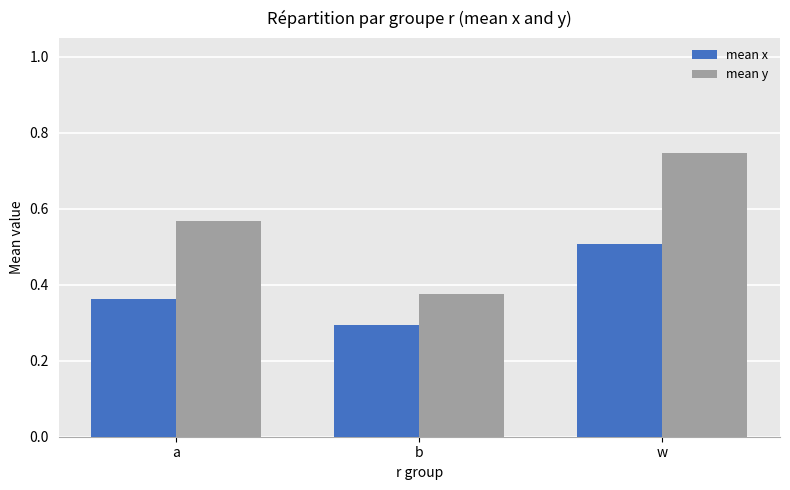

Rank the series by their maximum value, from highest to lowest.

mean y, mean x